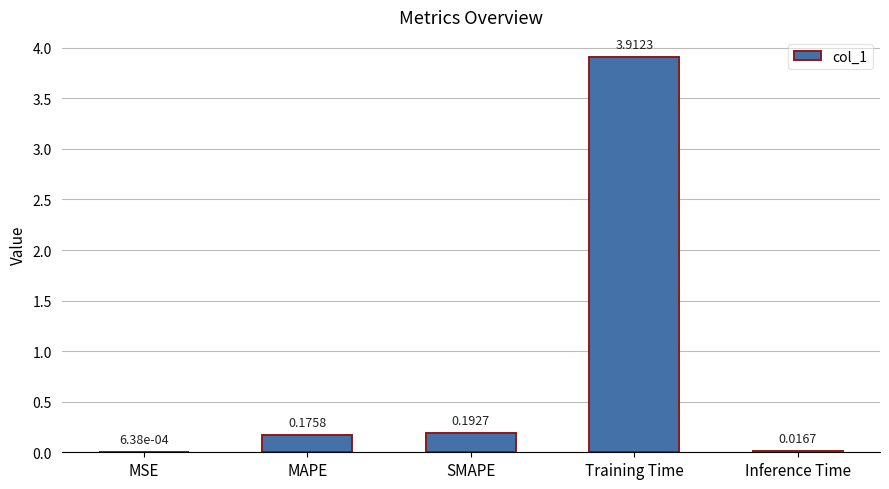

Where is the data nearest to the value 1?

SMAPE